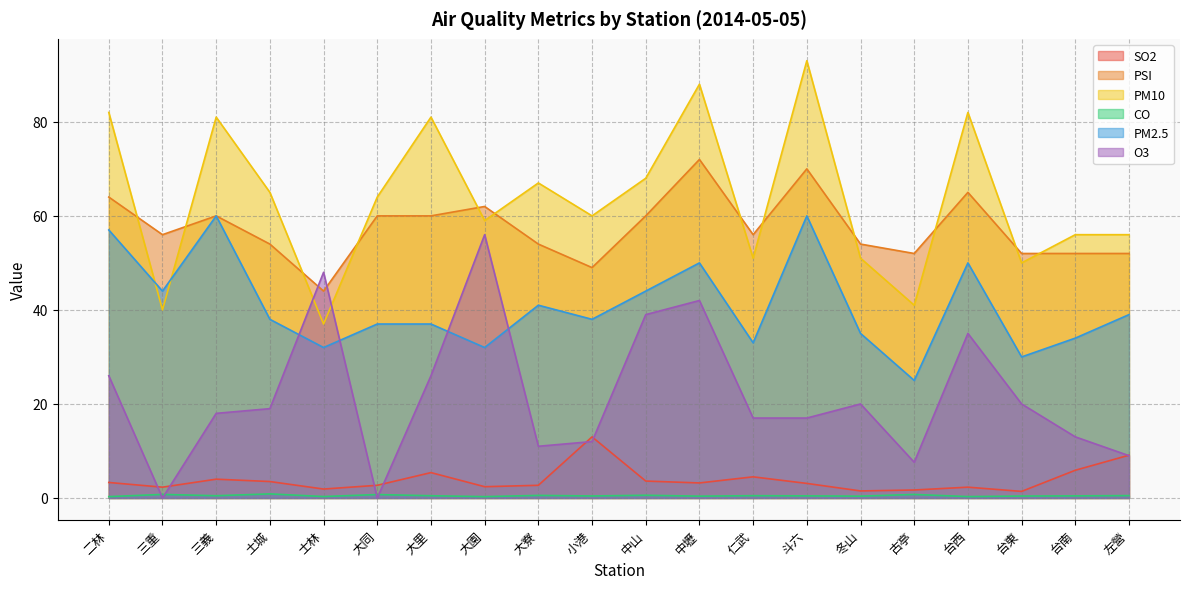

True or false: SO2 and PM10 cross at least once.

False